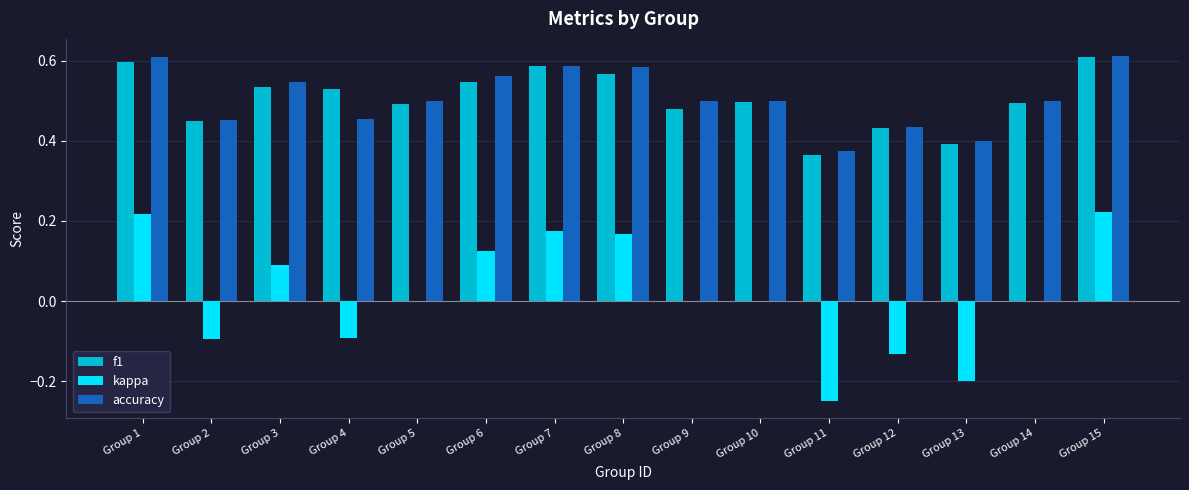

What is the sum of the f1 values at Group 5 and Group 4?

1.0